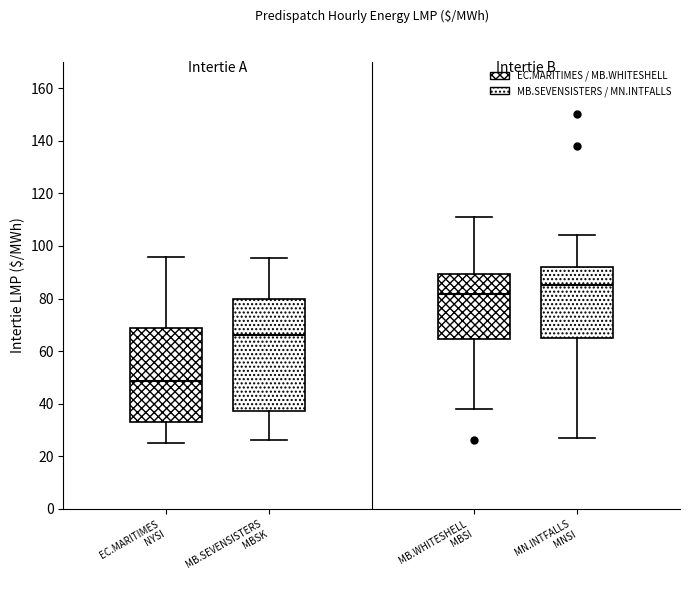

Which box has the lowest median line?

EC.MARITIMES NYSI